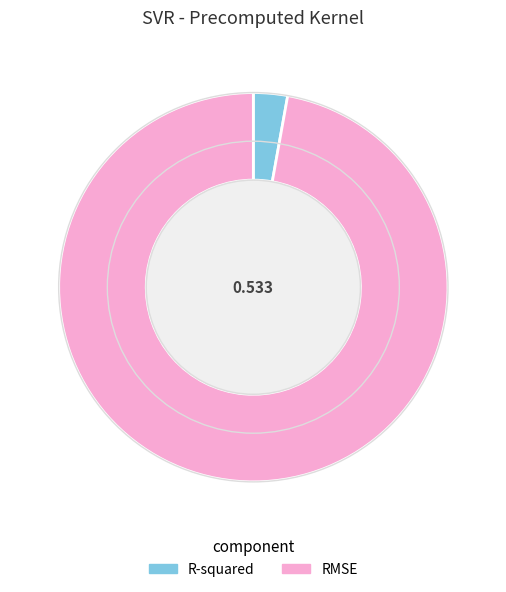

Which slice is the smallest?

R-squared